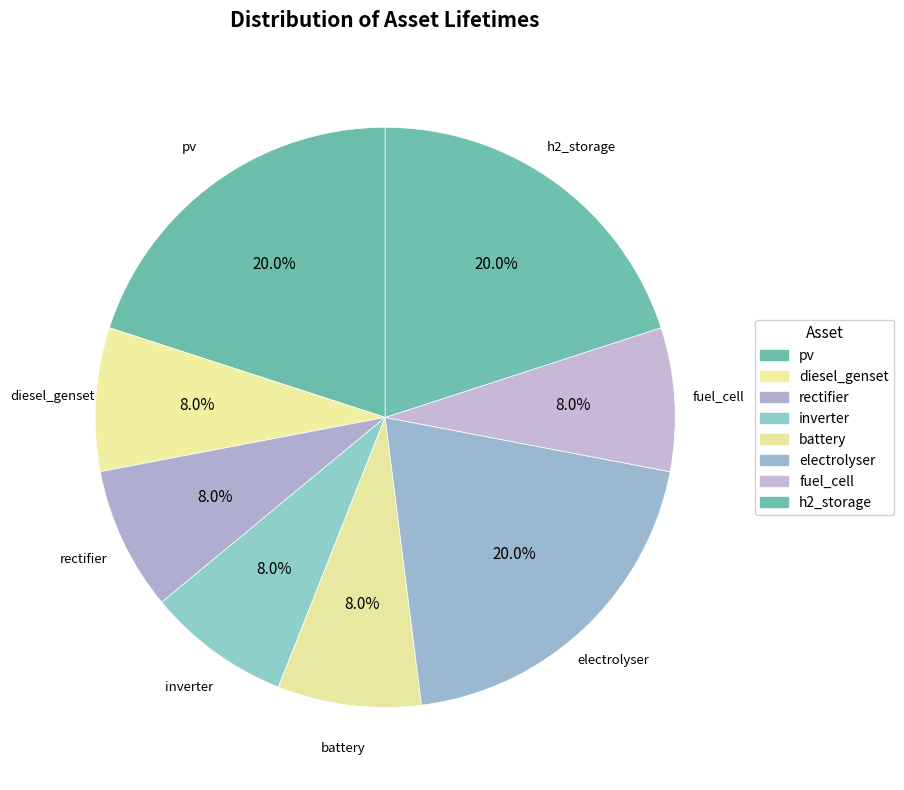

To the nearest percent, what percentage of the pie is pv?

20%